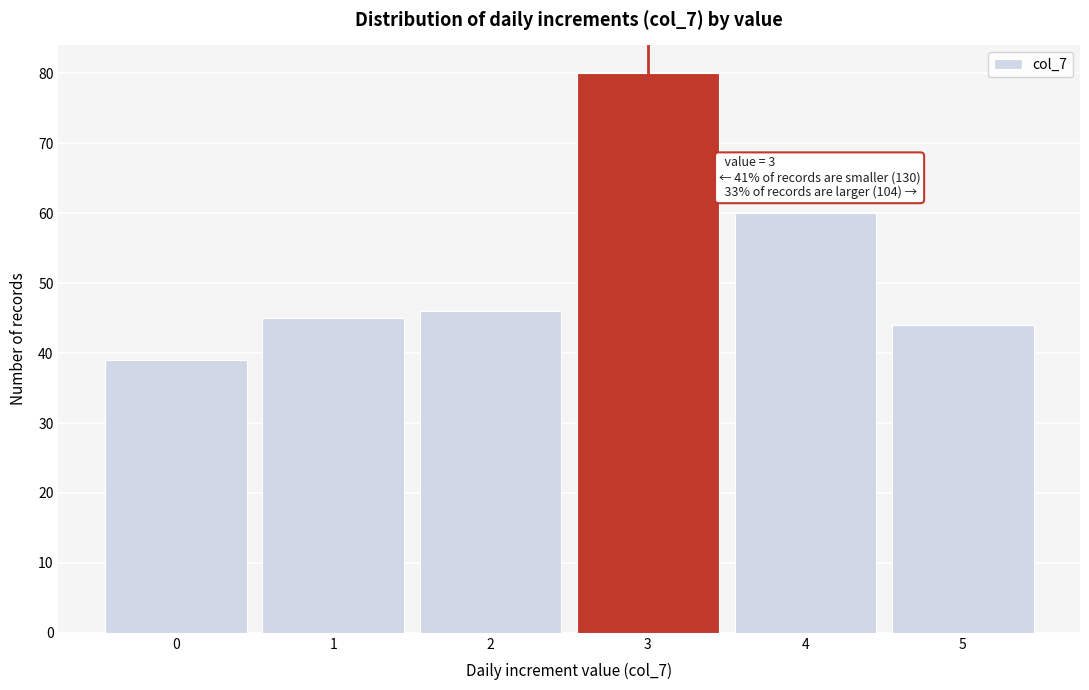

Over which range of the x-axis is the bar tallest?

2.5 to 3.5